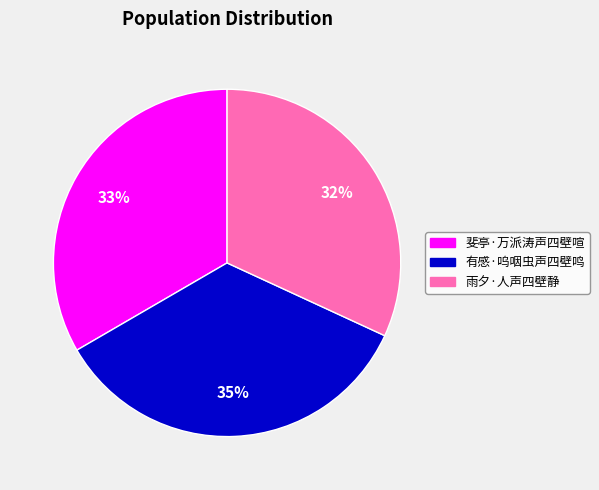

What percentage is the 斐亭·万派涛声四壁喧 slice, to the nearest percent?

33%